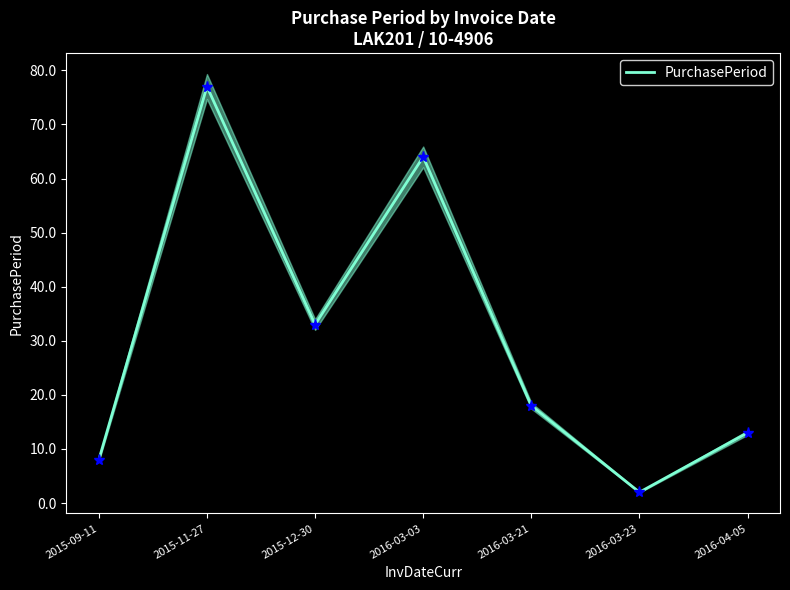

Reading left to right, extract all data points from this chart.

8	77	33	64	18	2	13